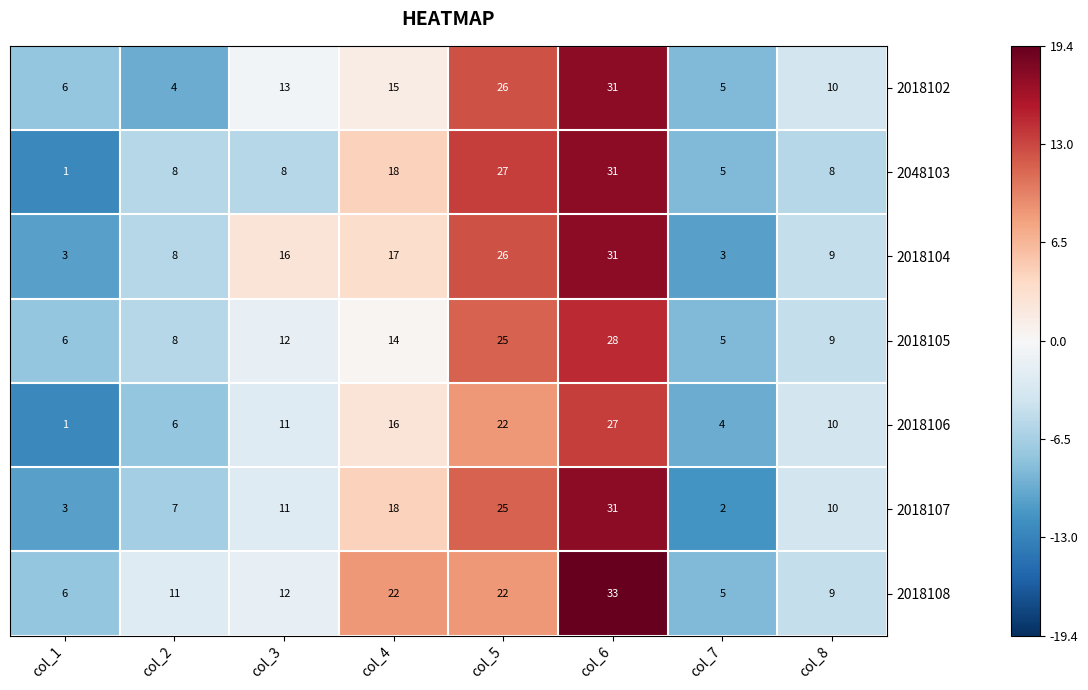

Which series has the largest range (max minus min)?

2048103